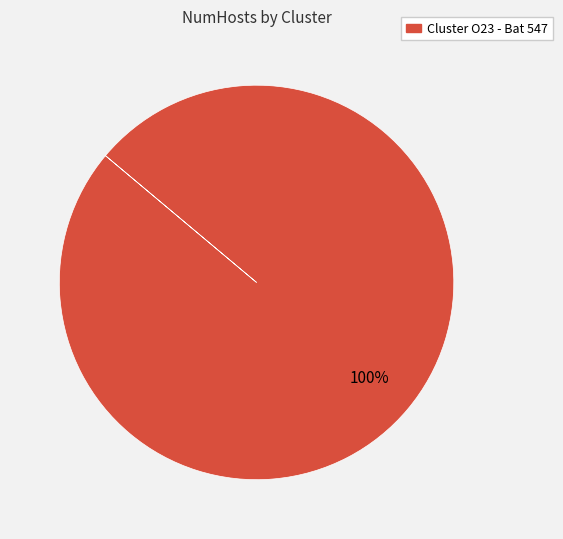

Is there a majority slice in this chart?

Yes